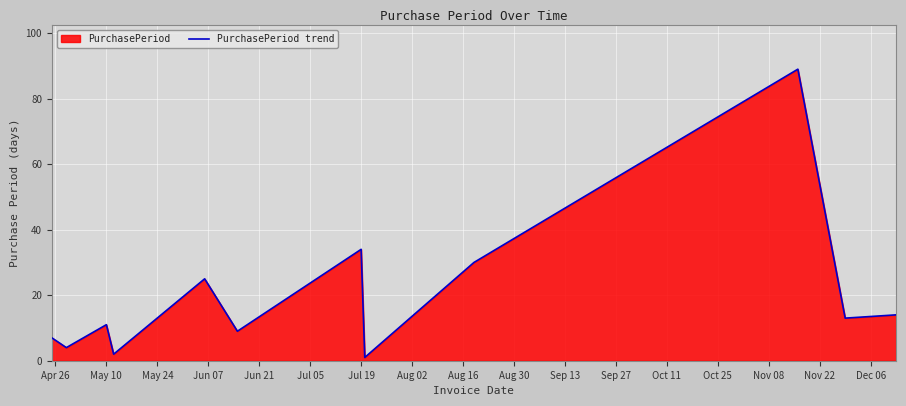

Where is the first local maximum?

May 10